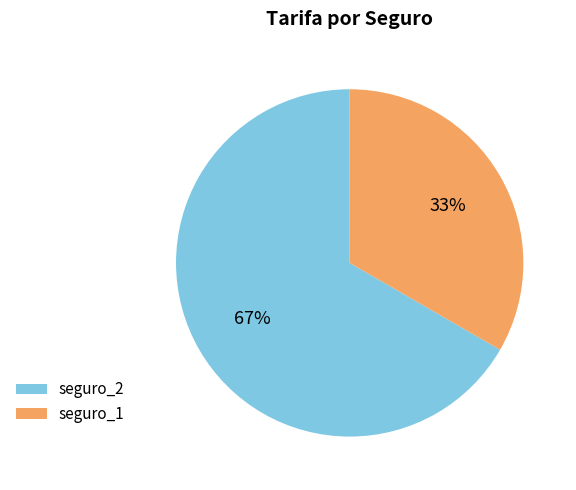

What is the largest slice in the pie chart?

seguro_2